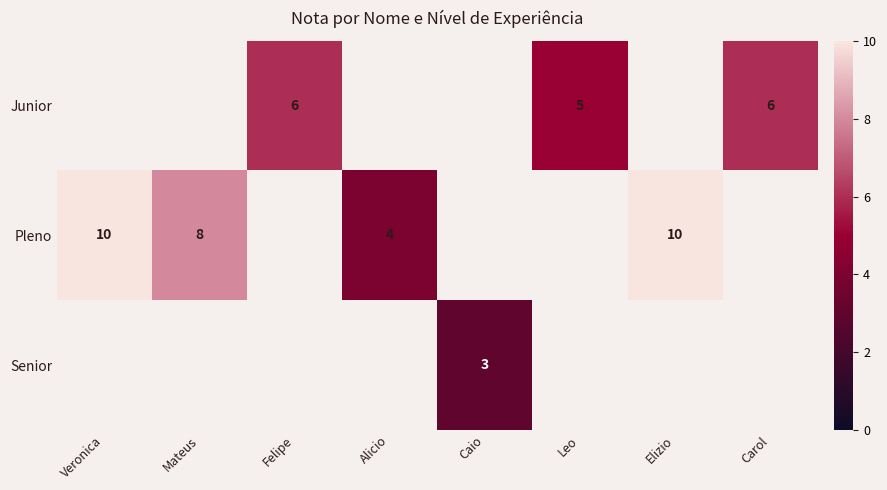

The value of Pleno at Elizio is 10. True or false?

True